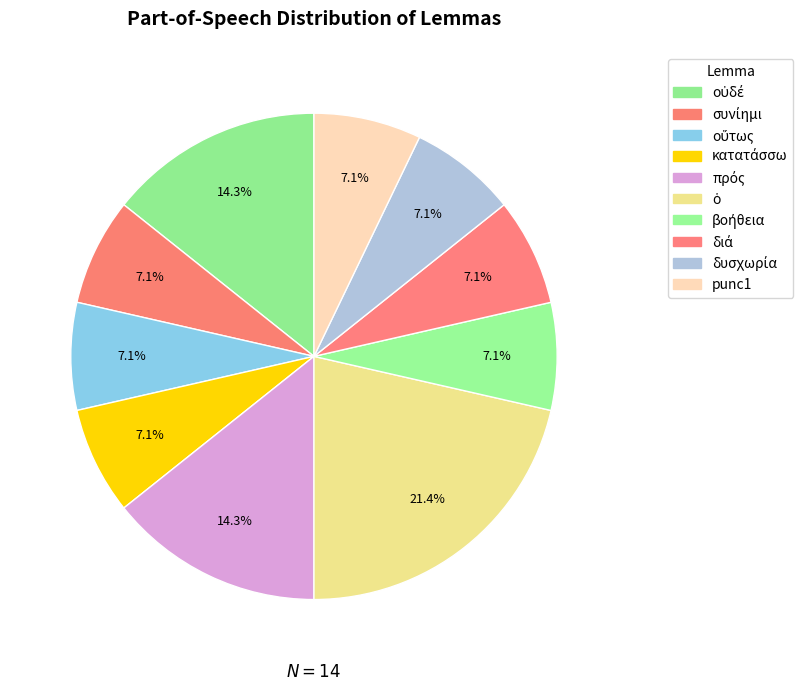

To the nearest percent, what percentage of the pie is πρός?

14%